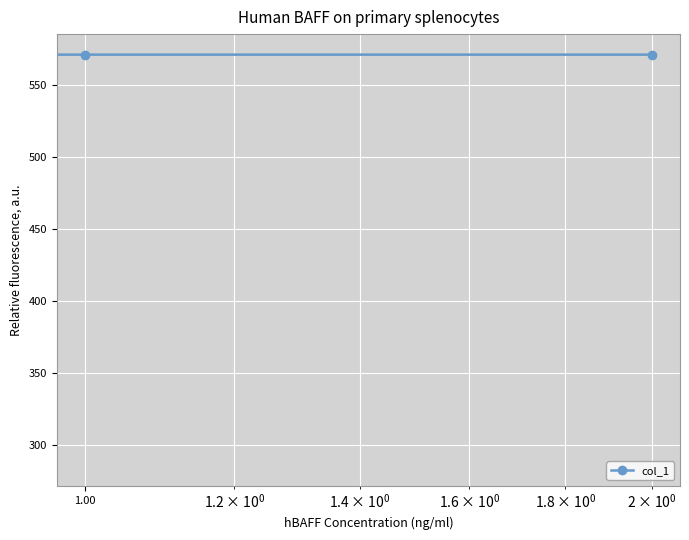

What is the average value?

476.2